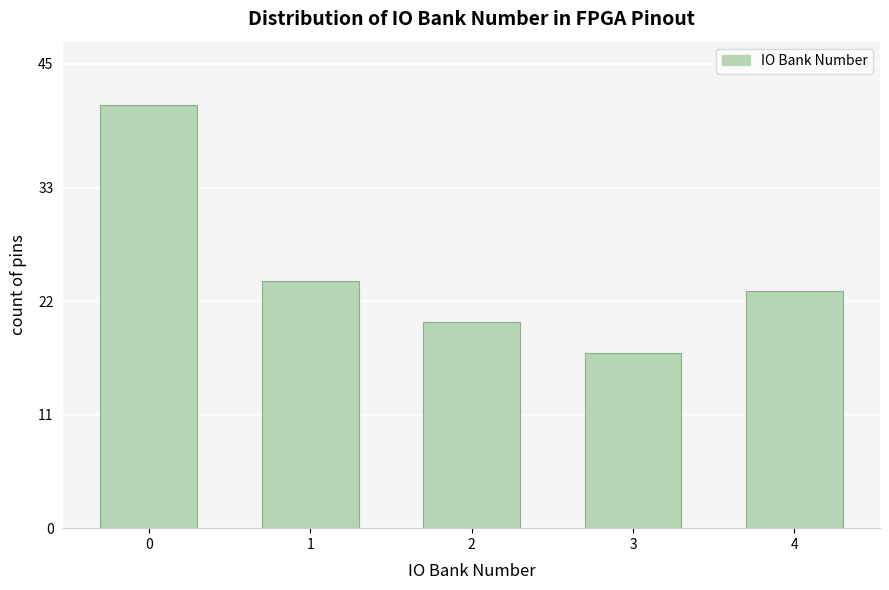

Reading right to left, what are all the values shown in this chart?

23	17	20	24	41